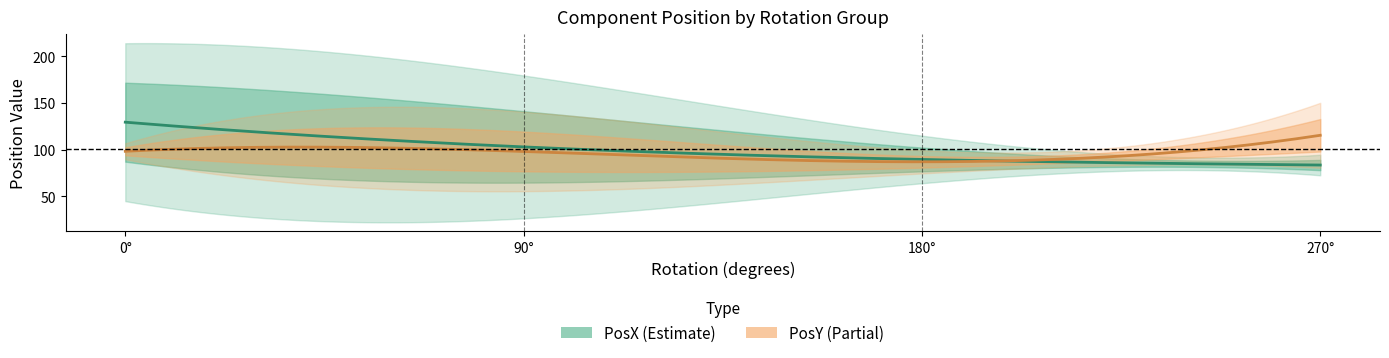

List the series in order of their peak value, highest first.

PosX, PosY